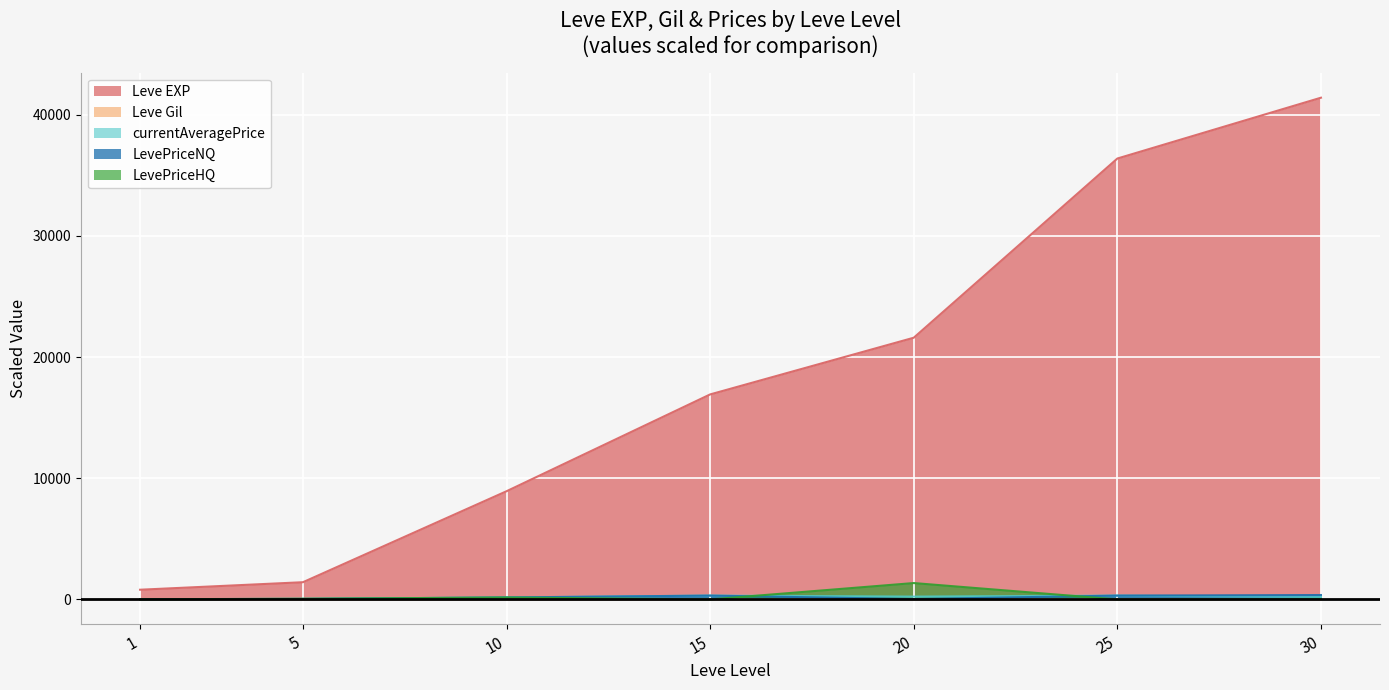

What is the difference between the highest and lowest values at 5?

1416.6